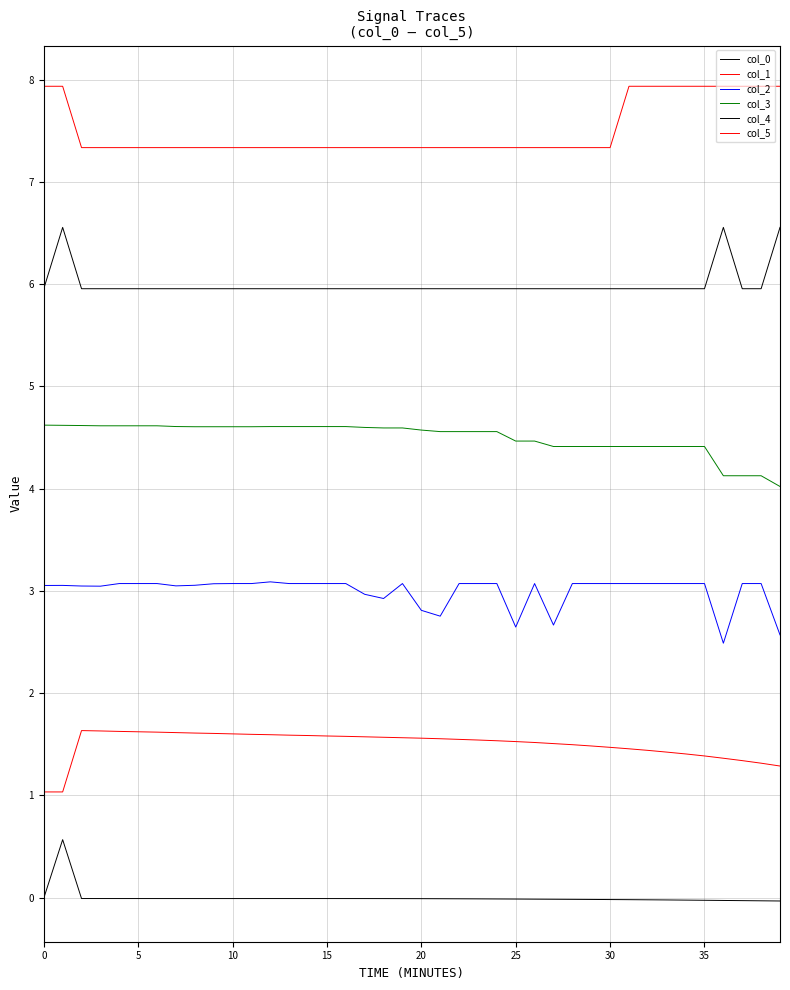

Which series has the widest spread of values?

col_0